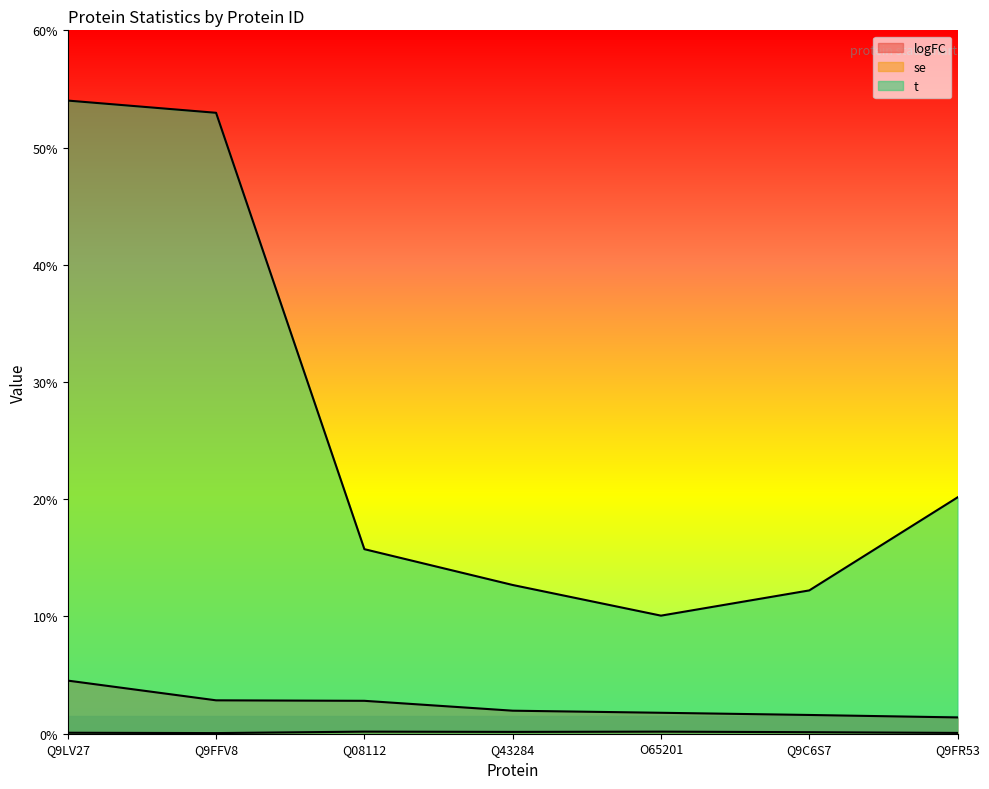

True or false: logFC and t cross at least once.

False